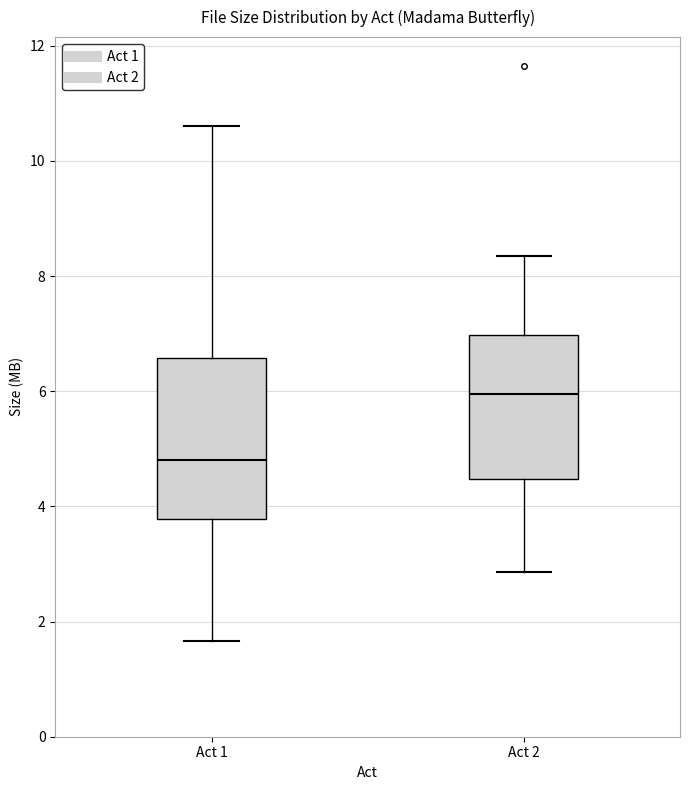

Which box's median line is the lowest?

Act 1